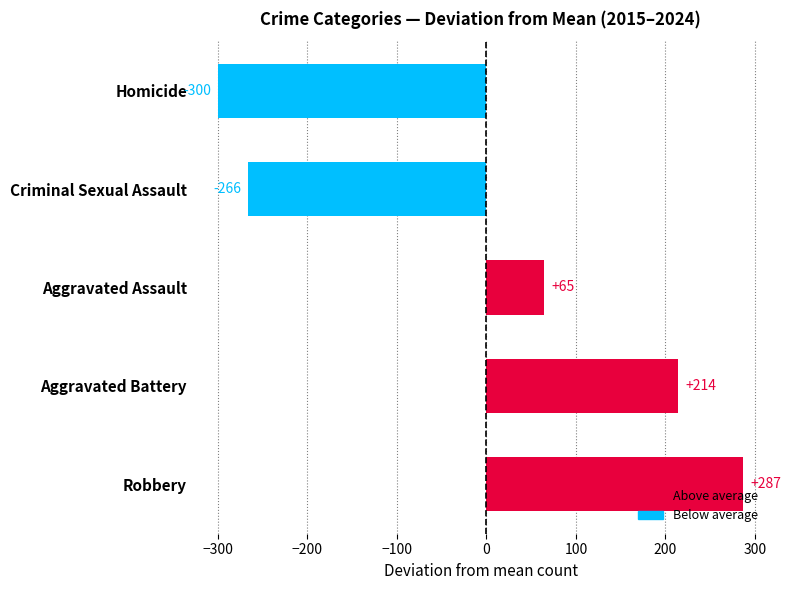

How many negative values are there?

2